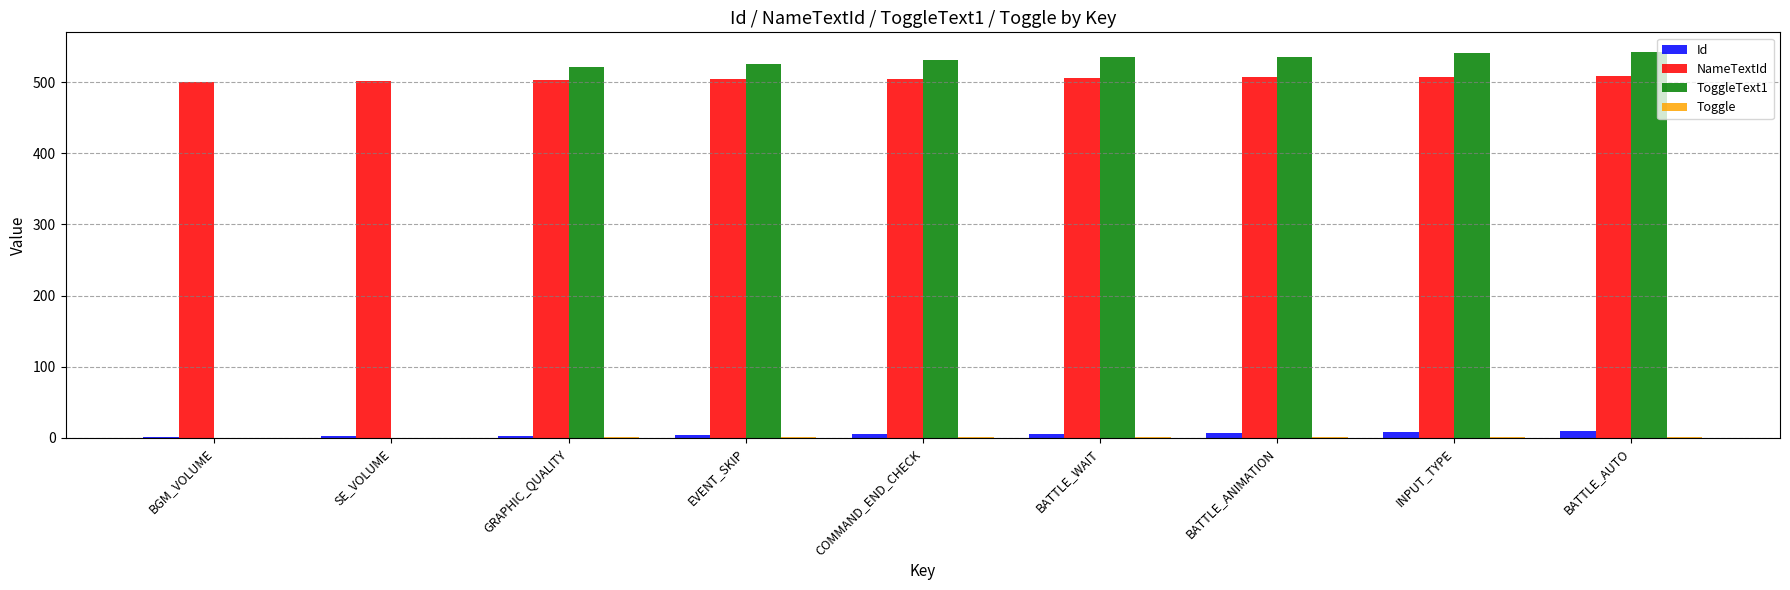

Is the value of Id at SE_VOLUME greater than the value of NameTextId at BATTLE_WAIT?

No